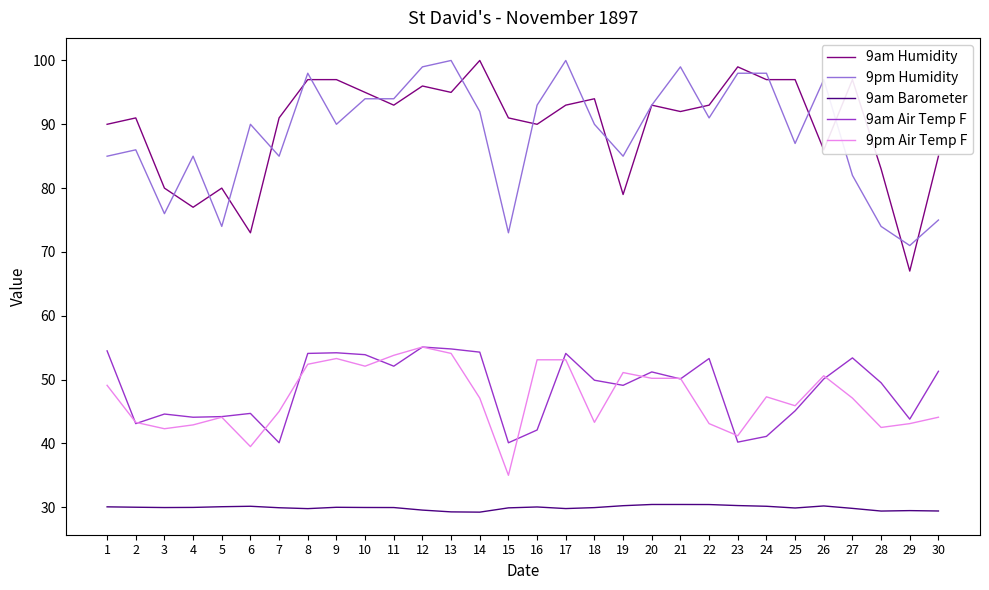

True or false: 9am Air Temp F has a value of 53.3 at 22.

True